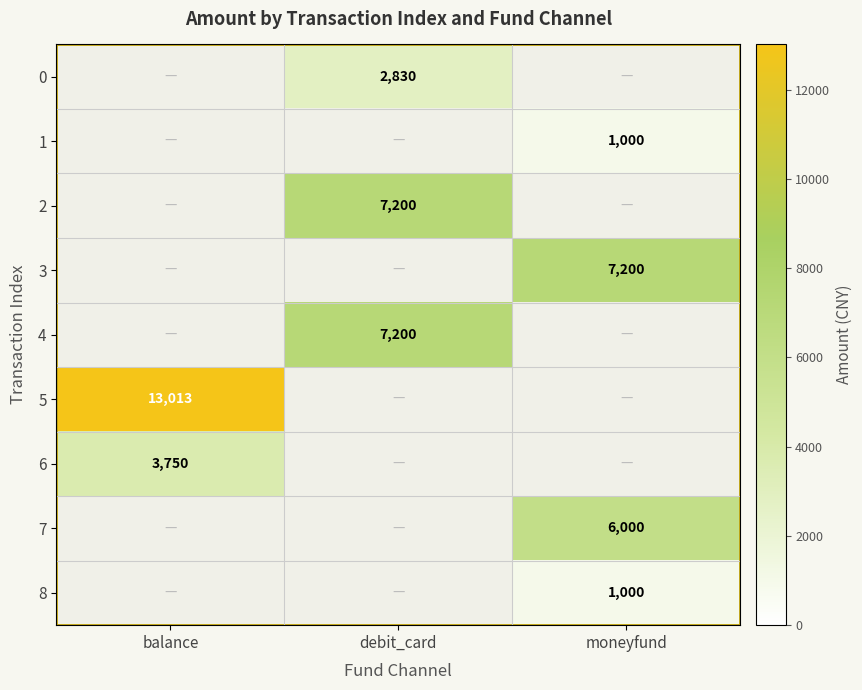

The value of 7 at moneyfund is 6000. True or false?

True